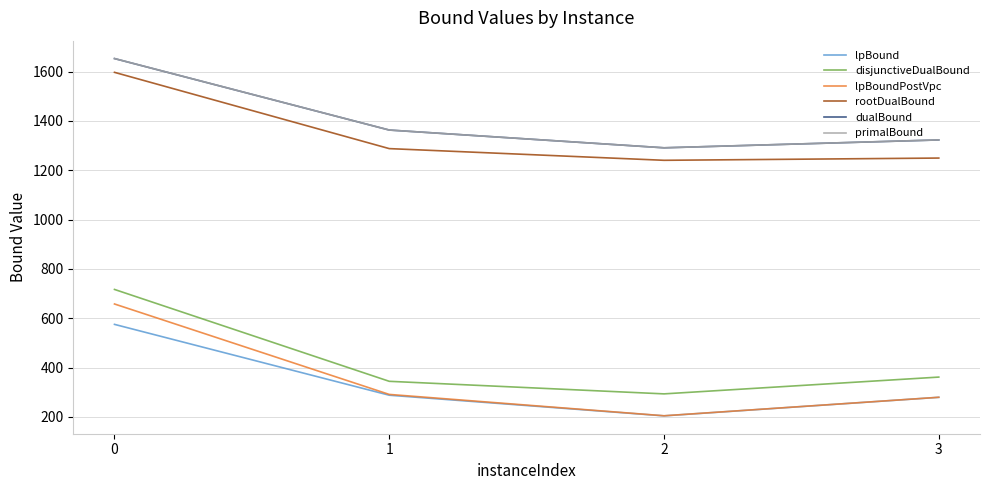

What is the approximate value of rootDualBound at 1?

1287.7